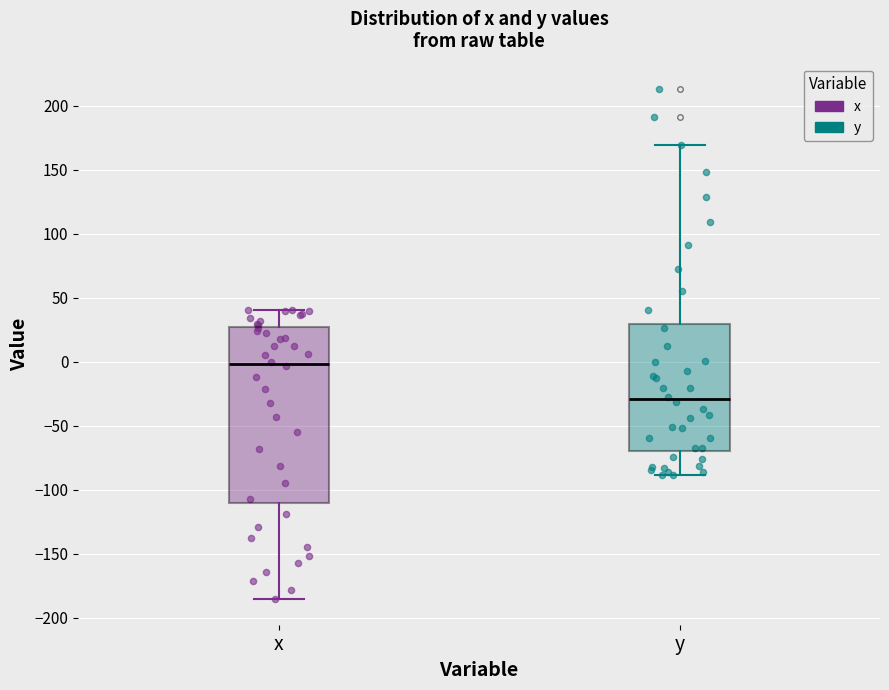

Reading left to right, transcribe this box plot: for each box, give where its median line is, the range the box spans, and where its two whiskers end, as read against the y-axis. The values are not printed on the chart, so give them approximately, as read against the axis.

x: median 0, box -110 to 25, whiskers -185 to 40
y: median -30, box -70 to 30, whiskers -90 to 170